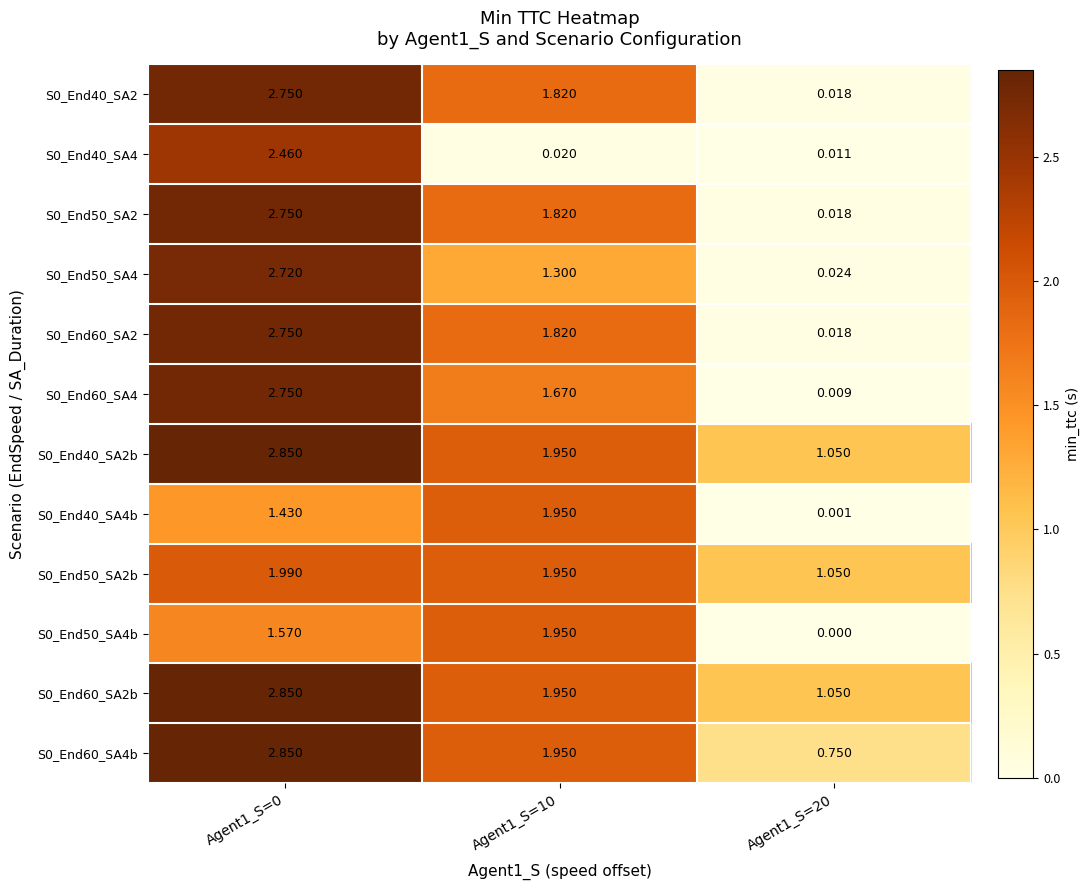

Is the value of S0_End60_SA2 at Agent1_S=20 greater than the value of S0_End40_SA4 at Agent1_S=20?

Yes